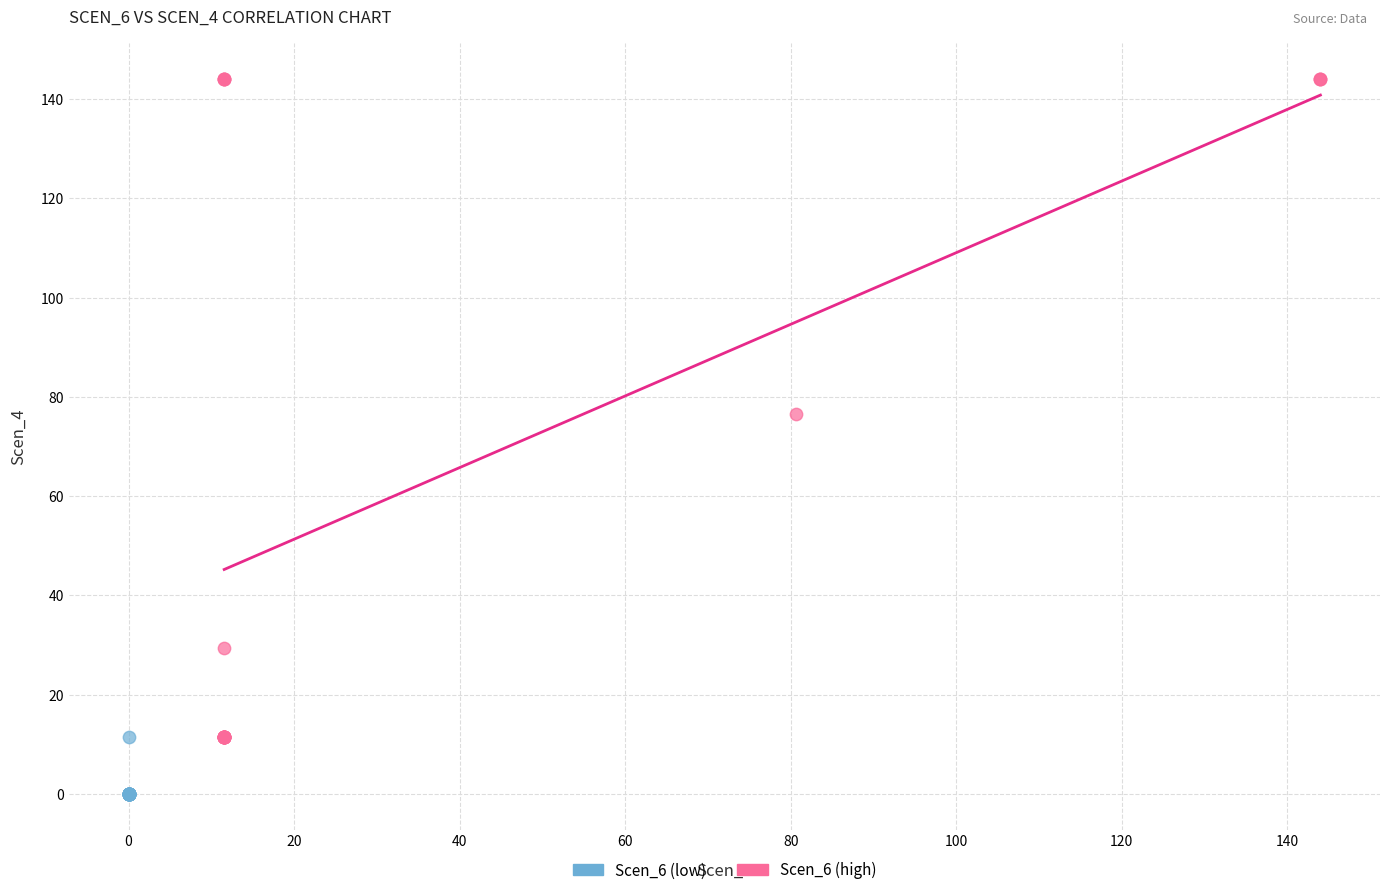

Which series contains the lowest Y value?

Scen_6 (low)